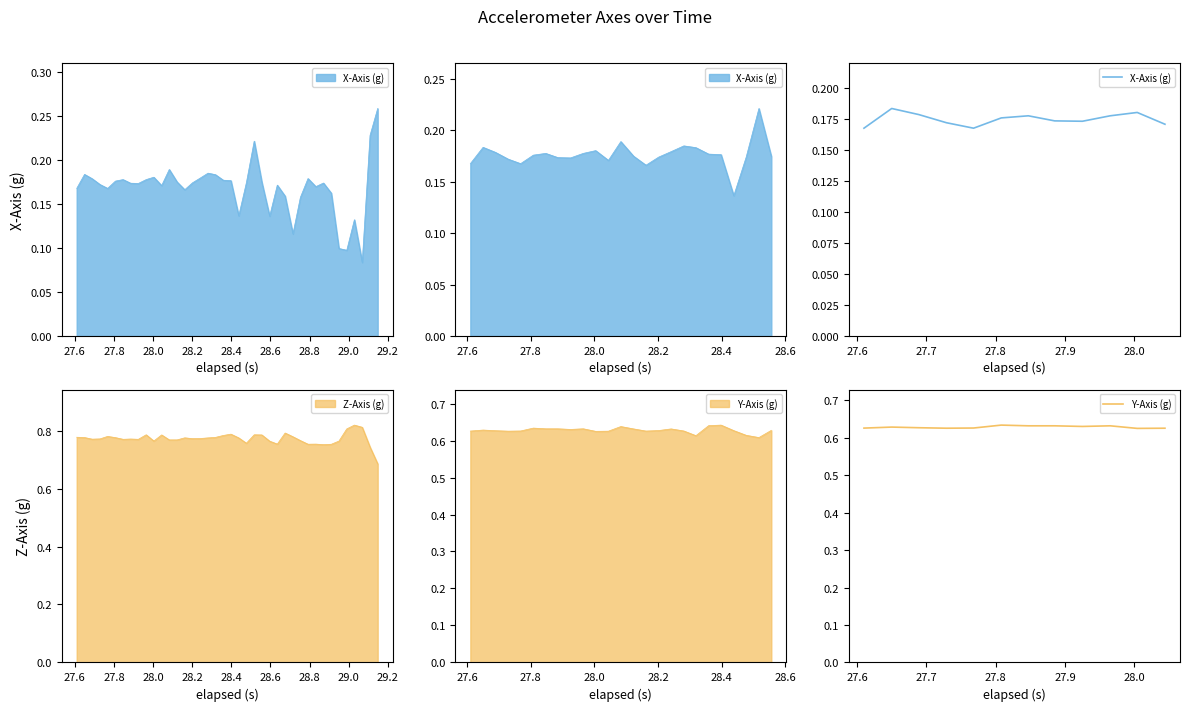

The value of Y-Axis (g) at 27.8 is 0.6. True or false?

True